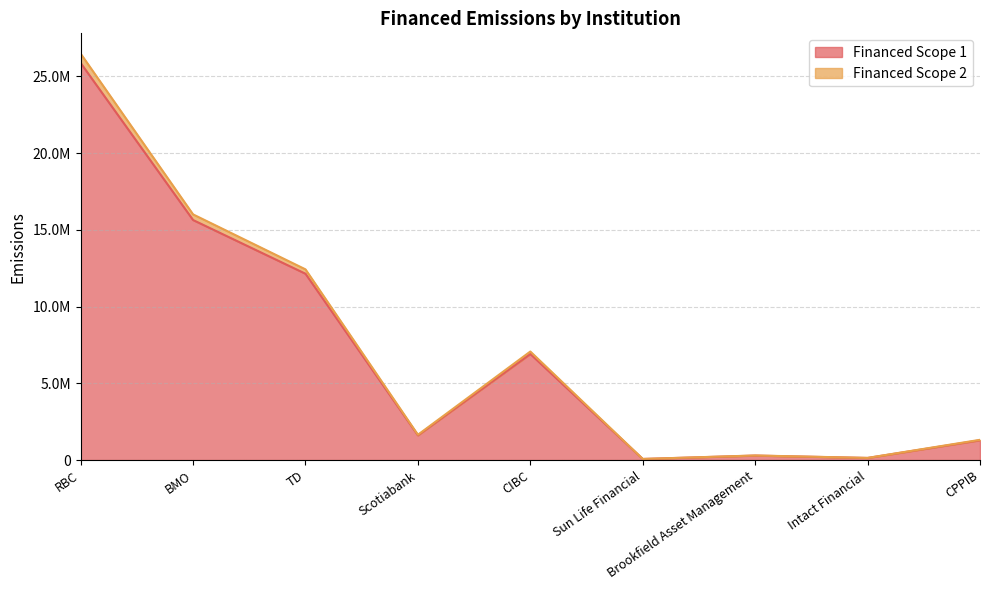

How many interior local valleys does the Financed Scope 2 series have?

3